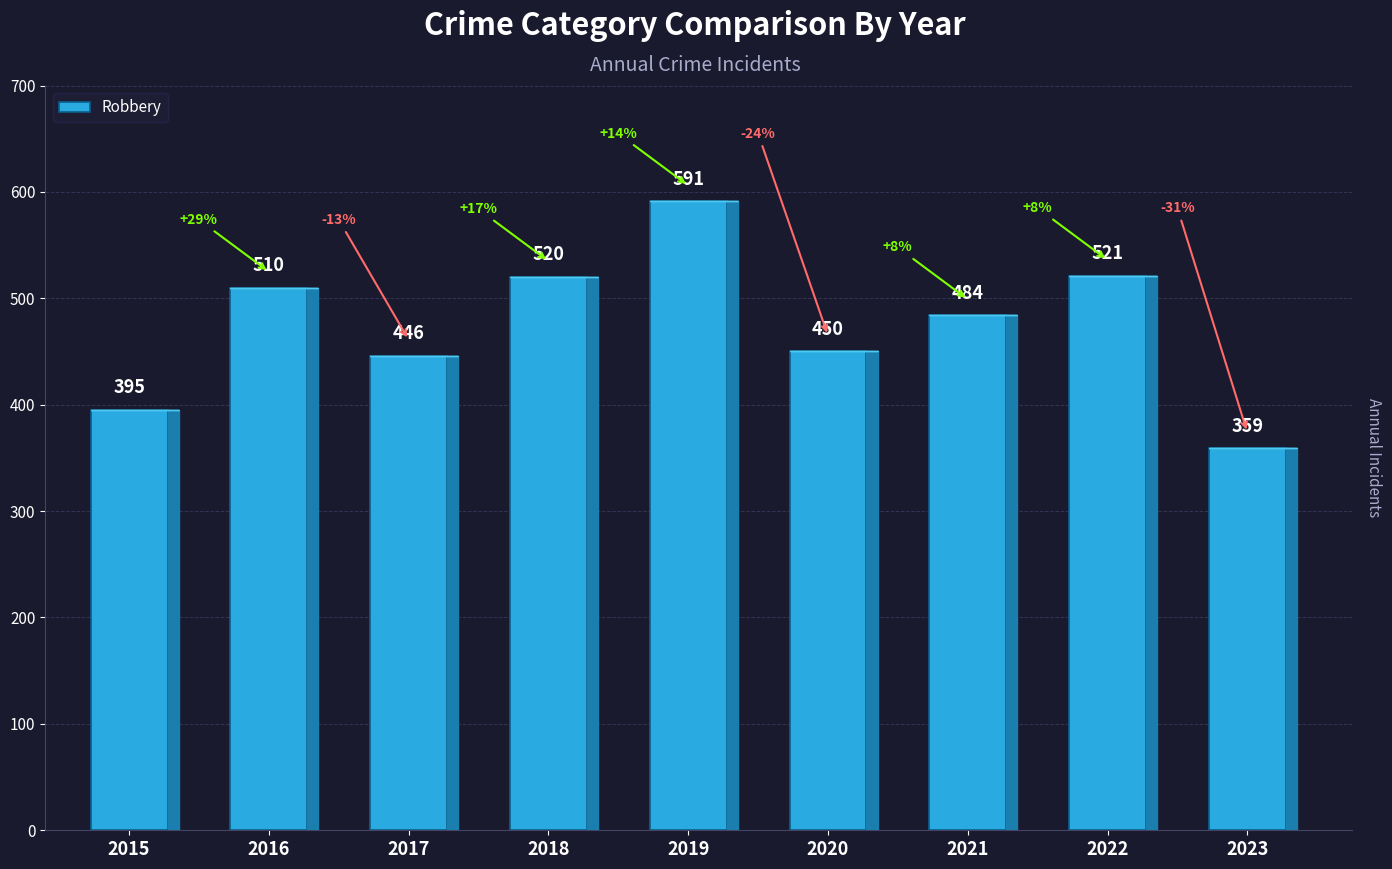

What is the difference between the maximum and minimum values?

232